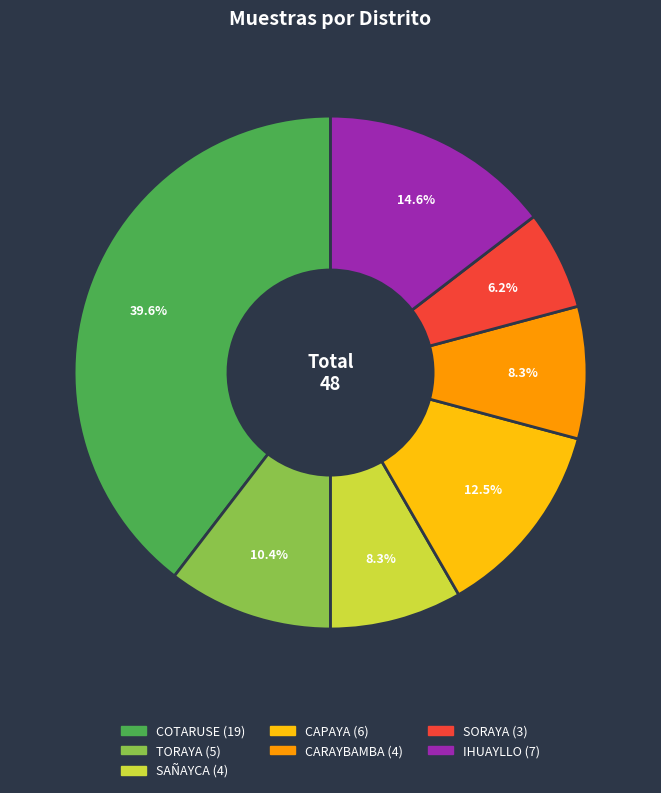

Is SAÑAYCA the majority of the pie?

No